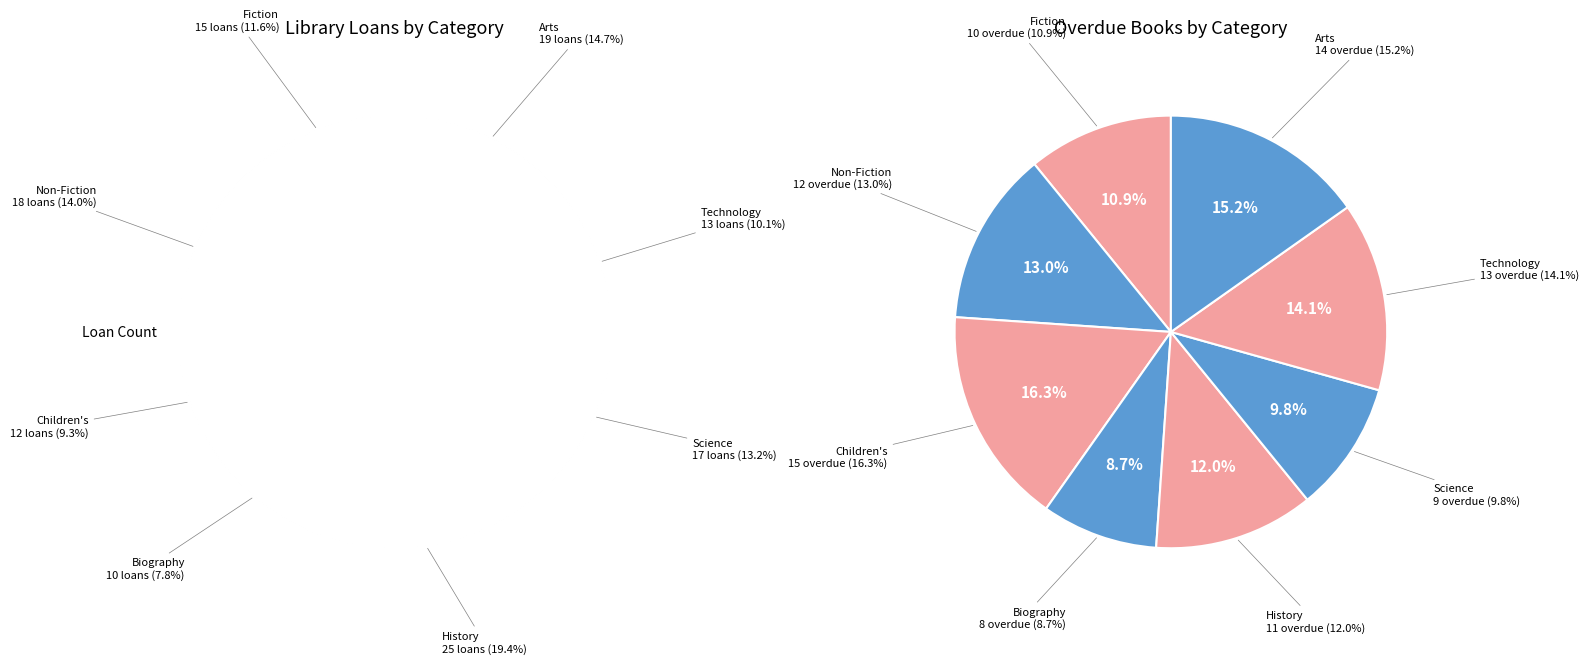

Does 7 represent more than half of the total?

No